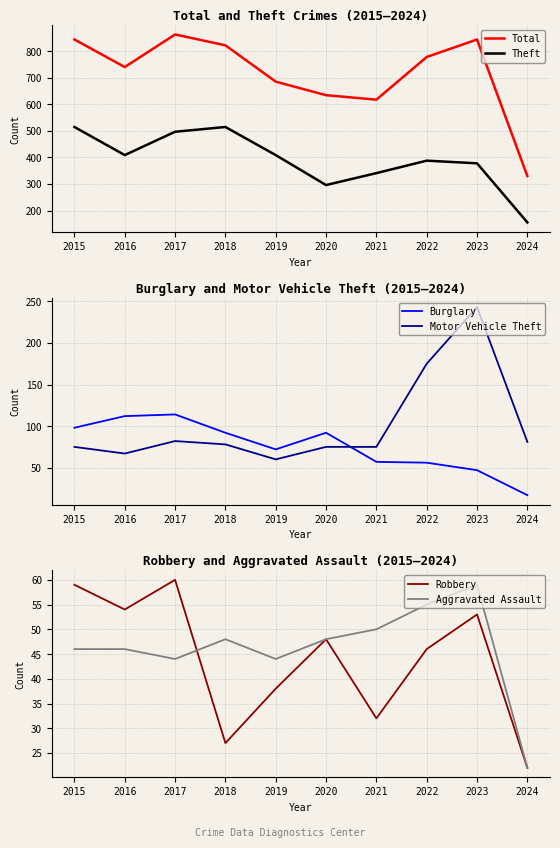

At which category does the chart reach its peak across all series?

2017